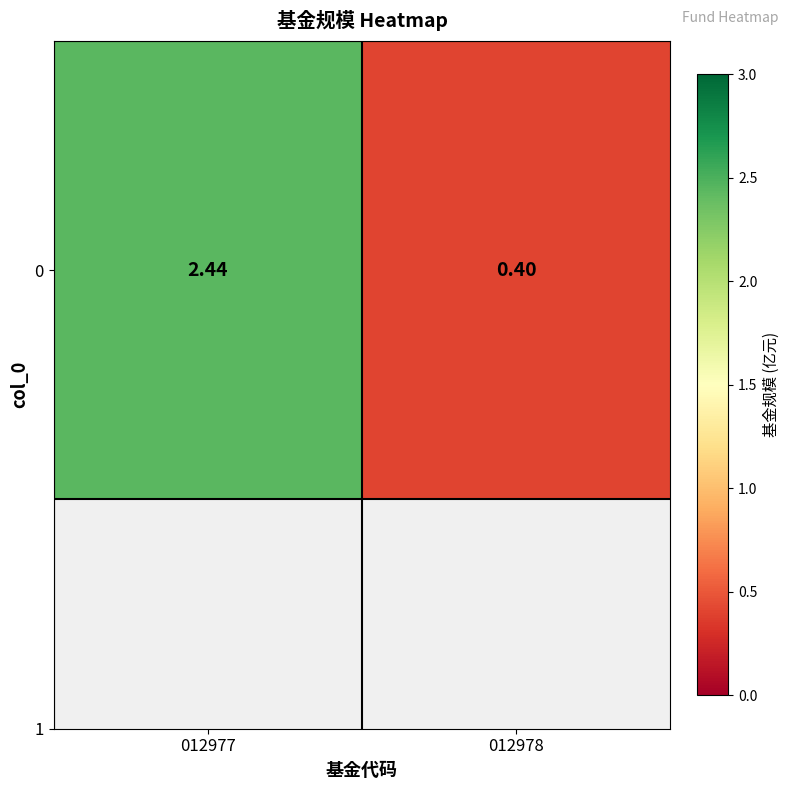

Rank the categories by value from highest to lowest.

012977, 012978